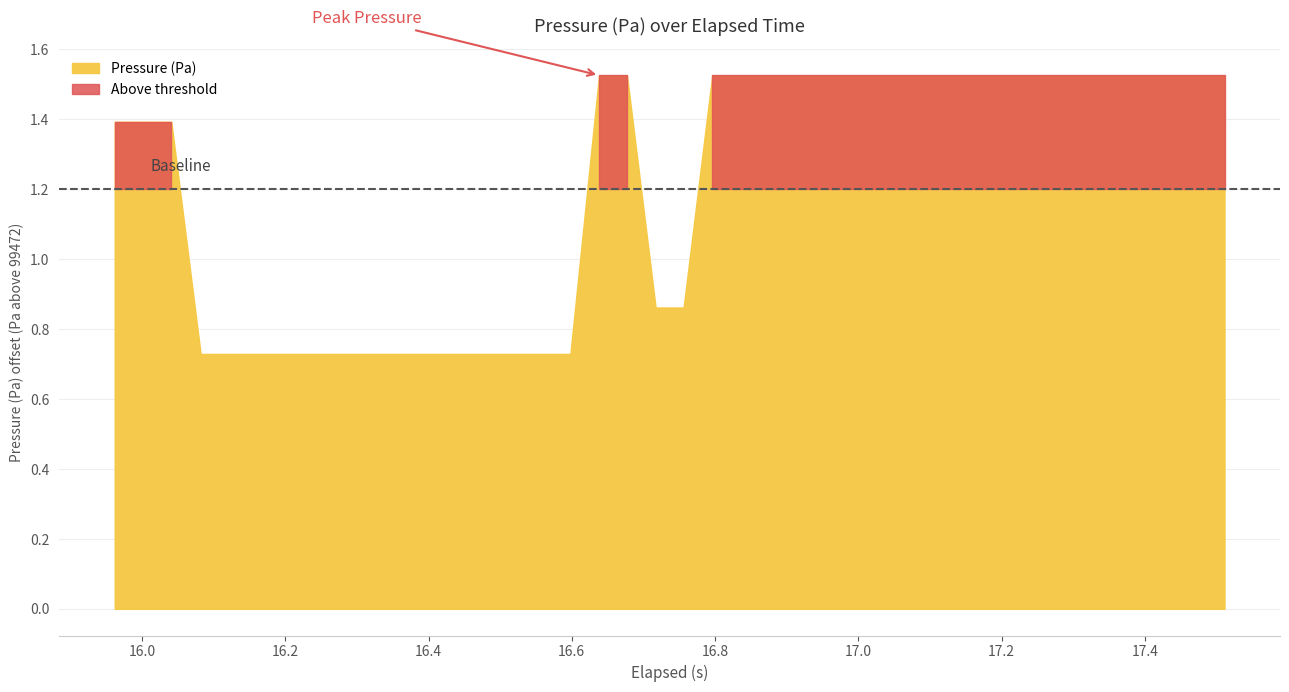

What is the smallest value displayed?

99472.7